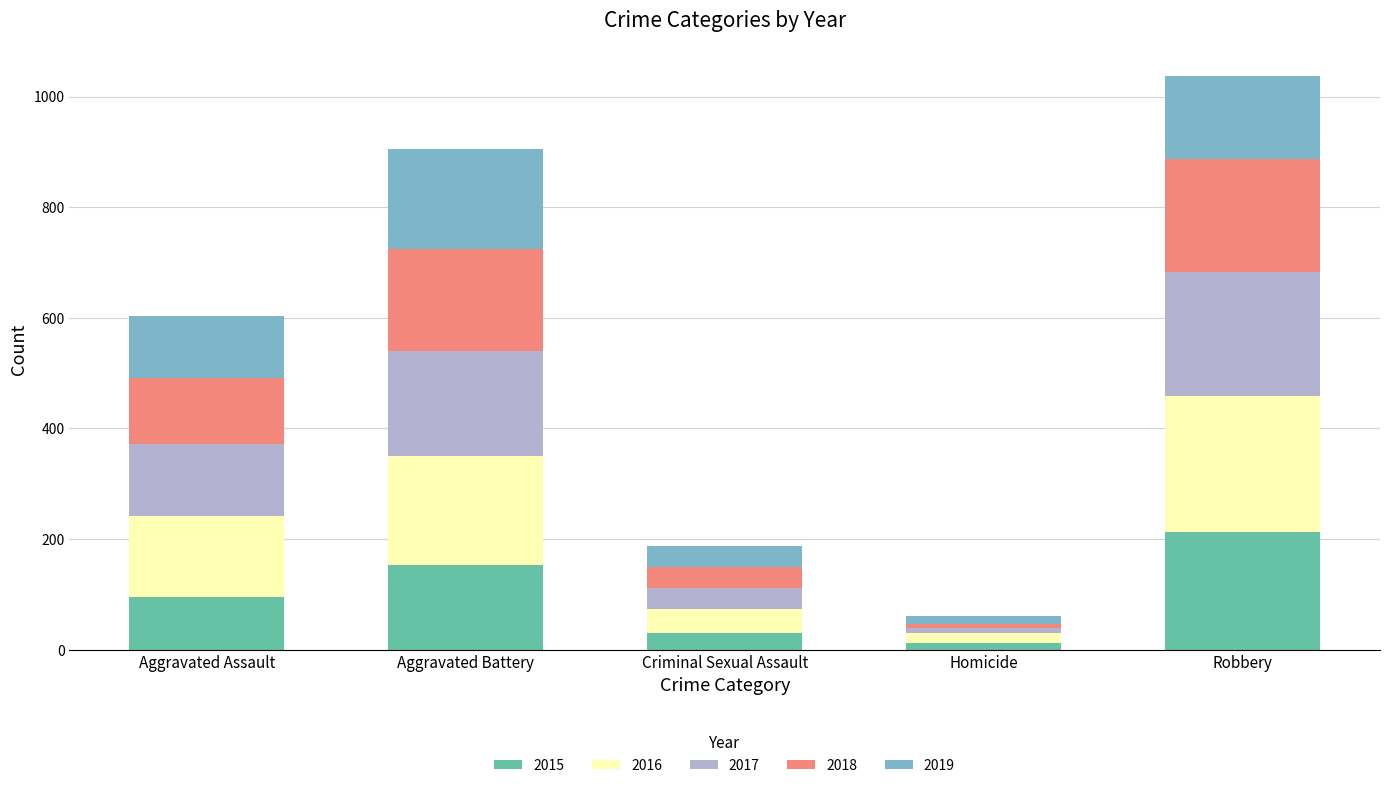

At which label does 2015 reach its peak?

Robbery